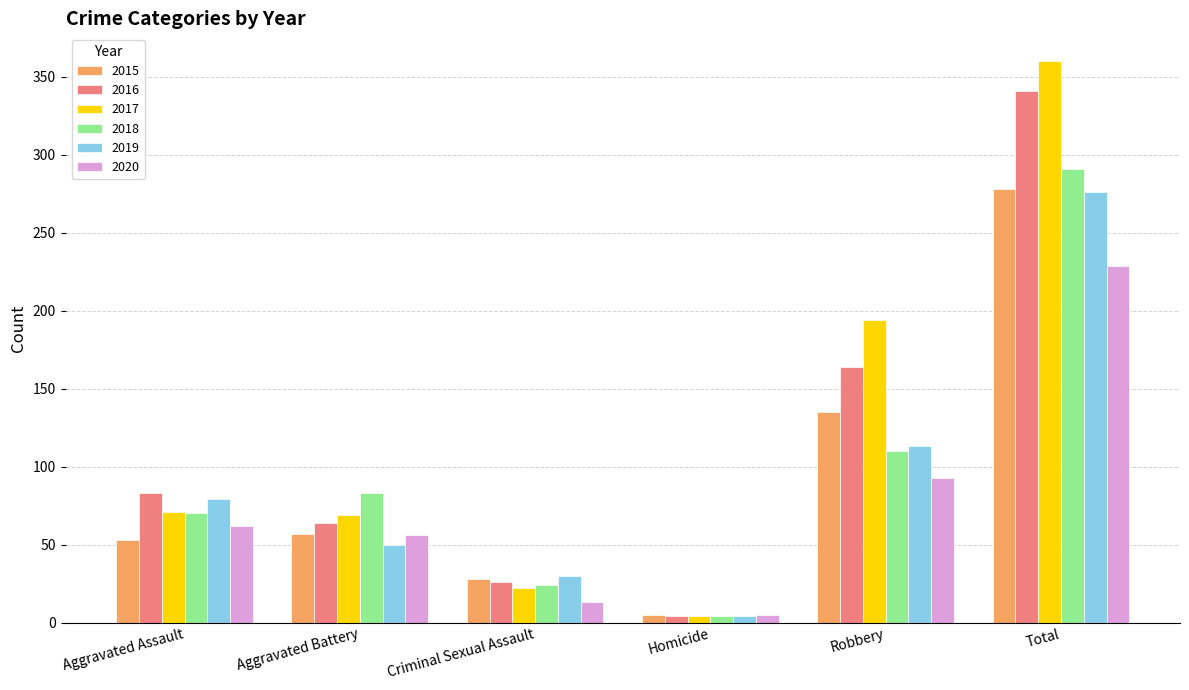

How many data points in 2017 are less than 71?

3